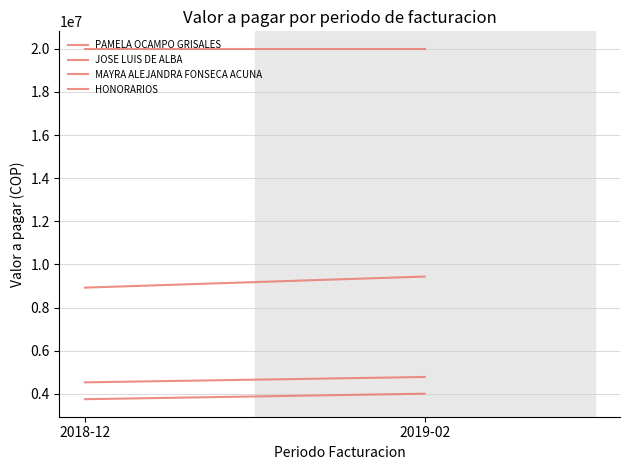

Which category has the lowest value in the PAMELA OCAMPO GRISALES series?

2018-12